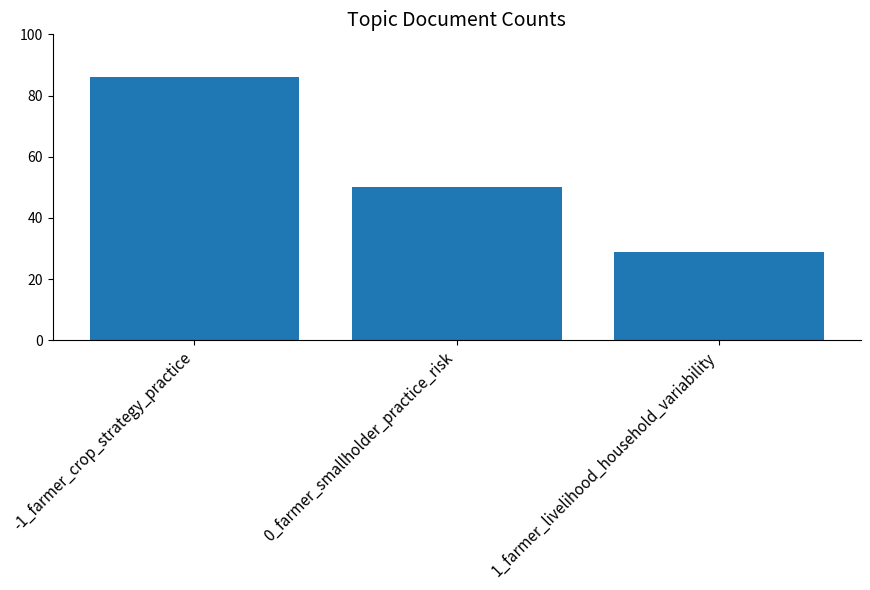

Does the chart contain stacked bars?

No